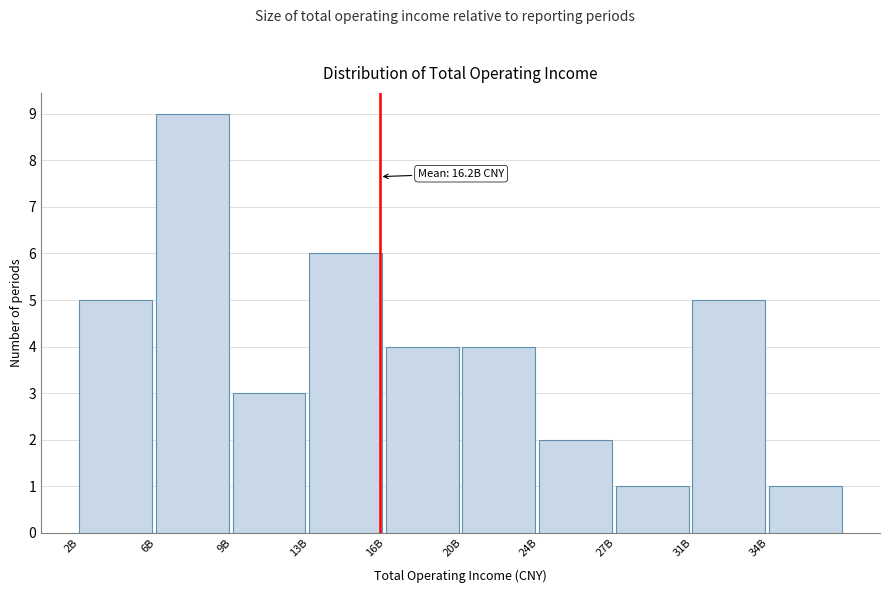

Reading right to left, transcribe all the data shown in this chart.

1	5	1	2	4	4	6	3	9	5